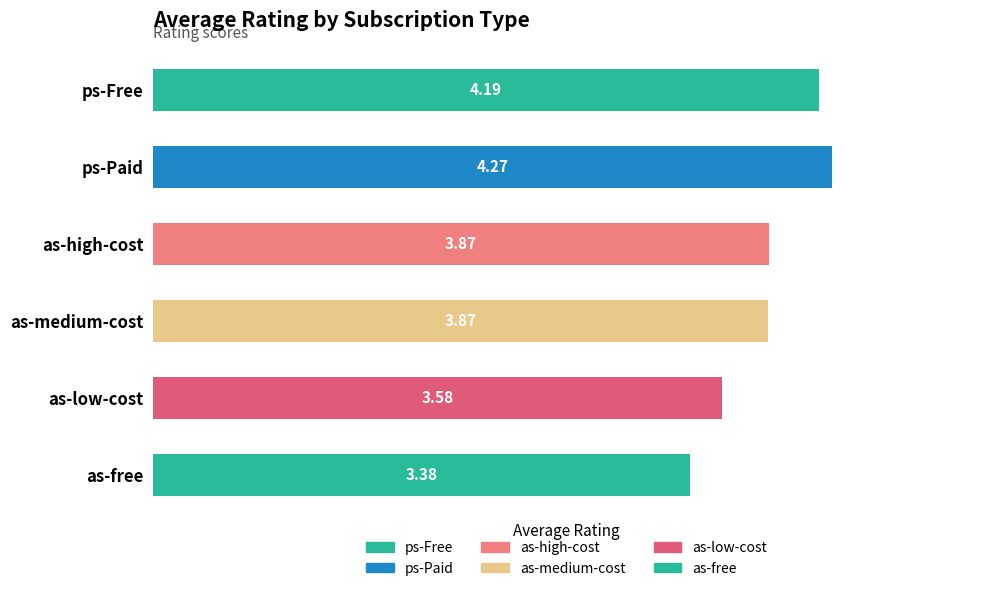

What is the difference between the values at as-low-cost and as-high-cost?

0.3